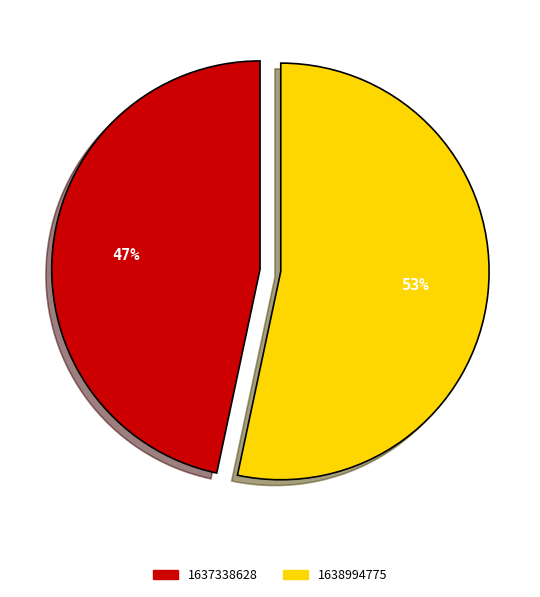

Rank the categories by value from lowest to highest.

1637338628, 1638994775